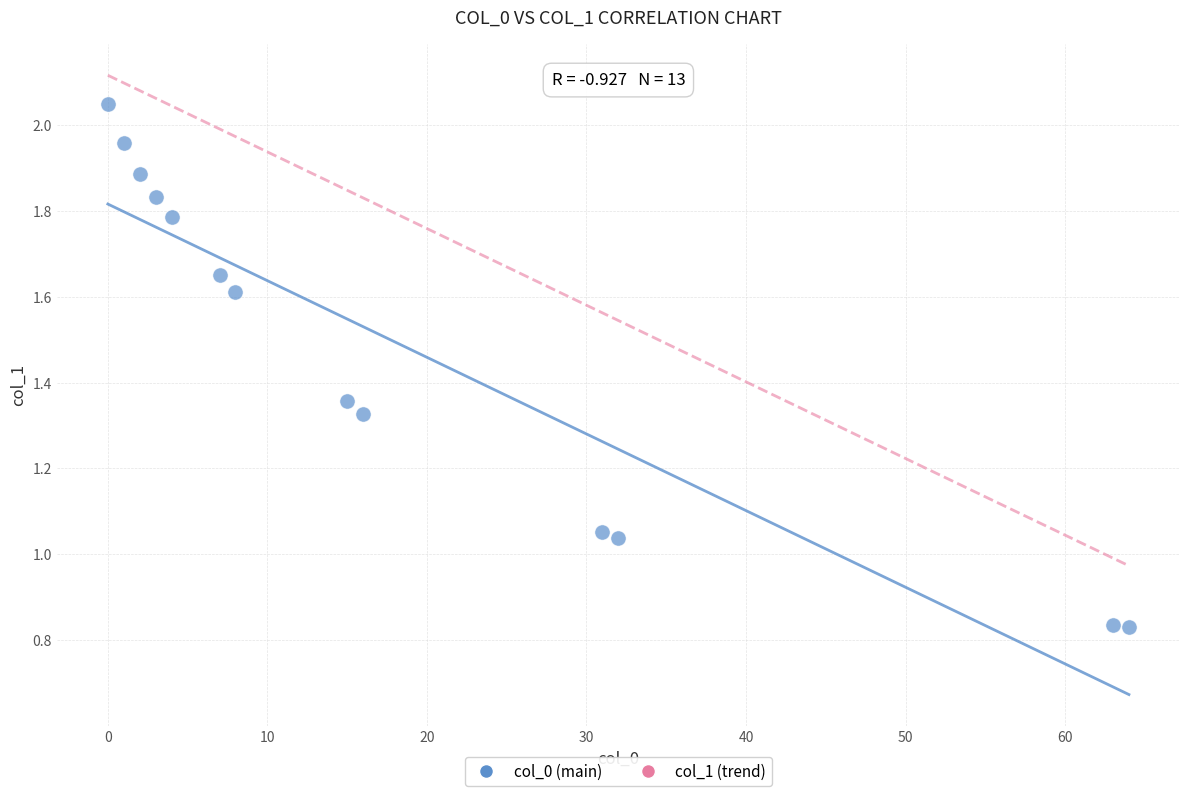

What is the range of Y values (max minus min)?

1.2